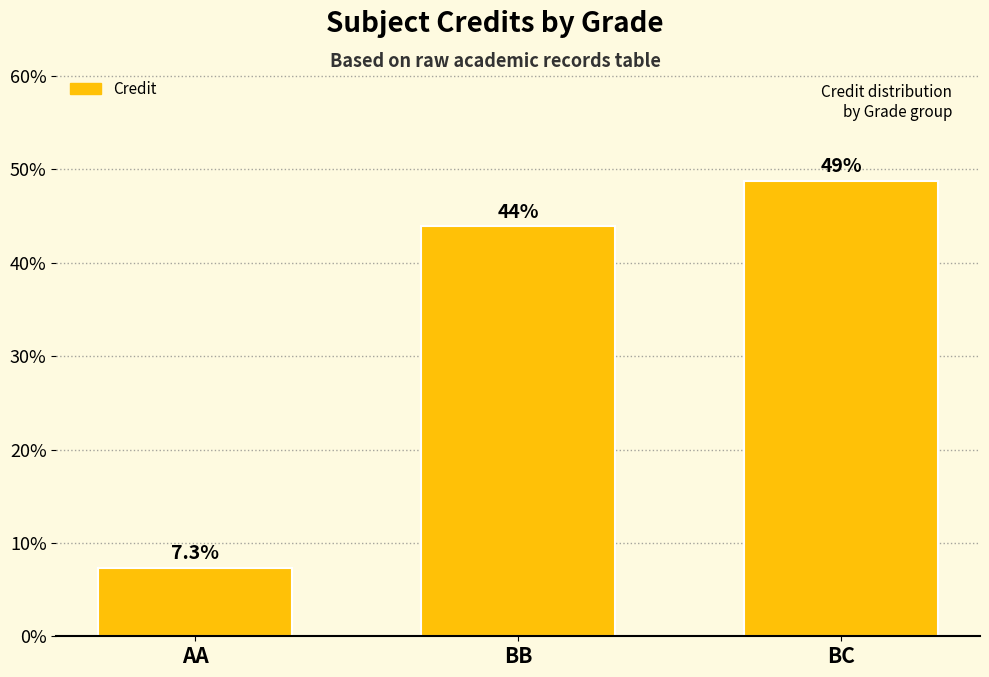

Reading left to right, what are all the values shown in this chart?

AA=7.3	BB=43.9	BC=48.8